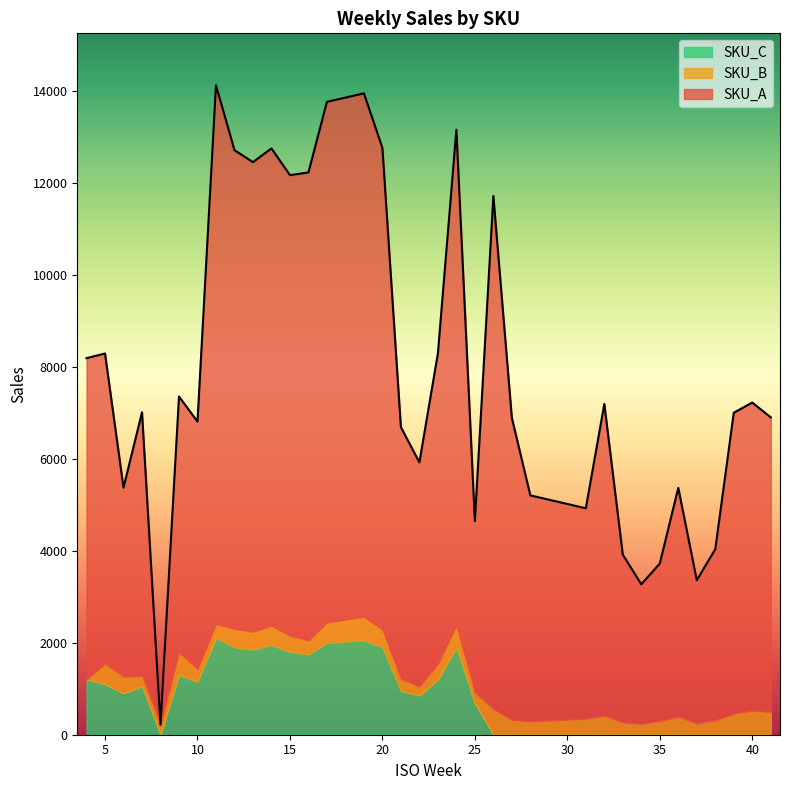

What is the highest value of the SKU_C series?

2100